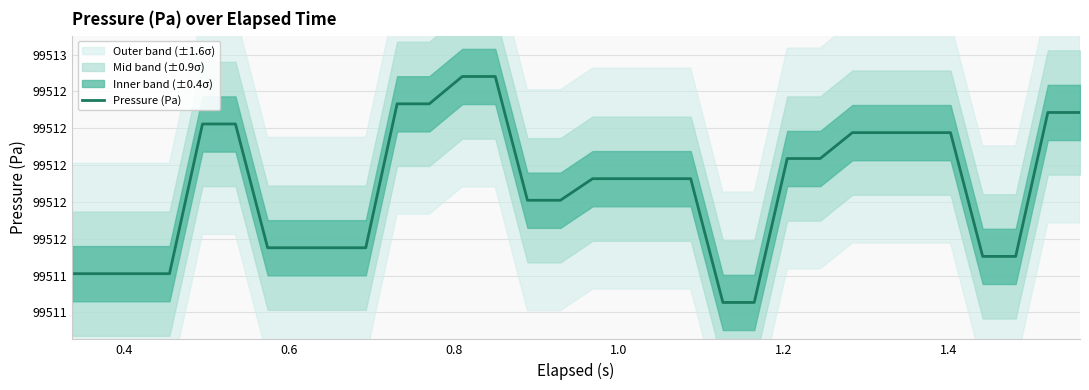

How many distinct data groups are displayed?

1